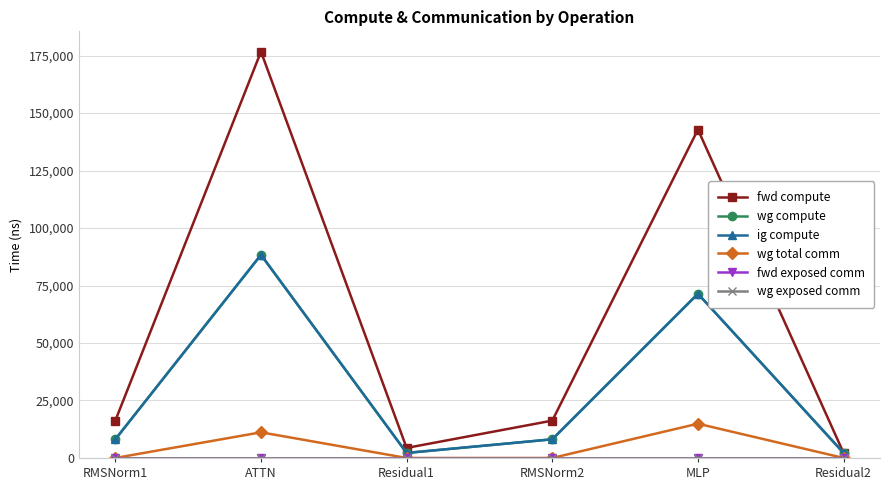

Which category has the lowest value across all series?

RMSNorm1